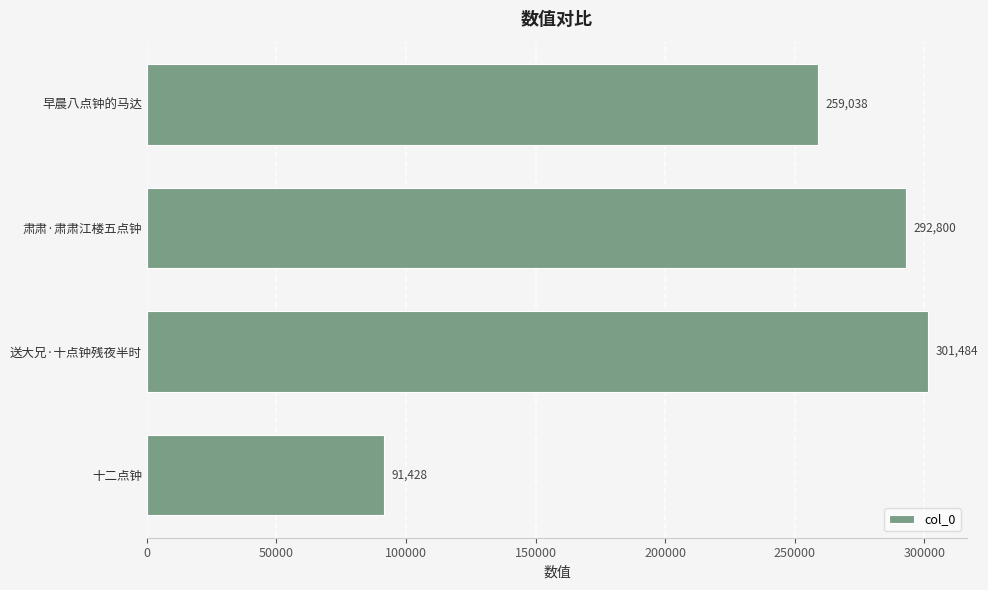

The chart shows a value of 292800 at 肃肃·肃肃江楼五点钟. True or false?

True